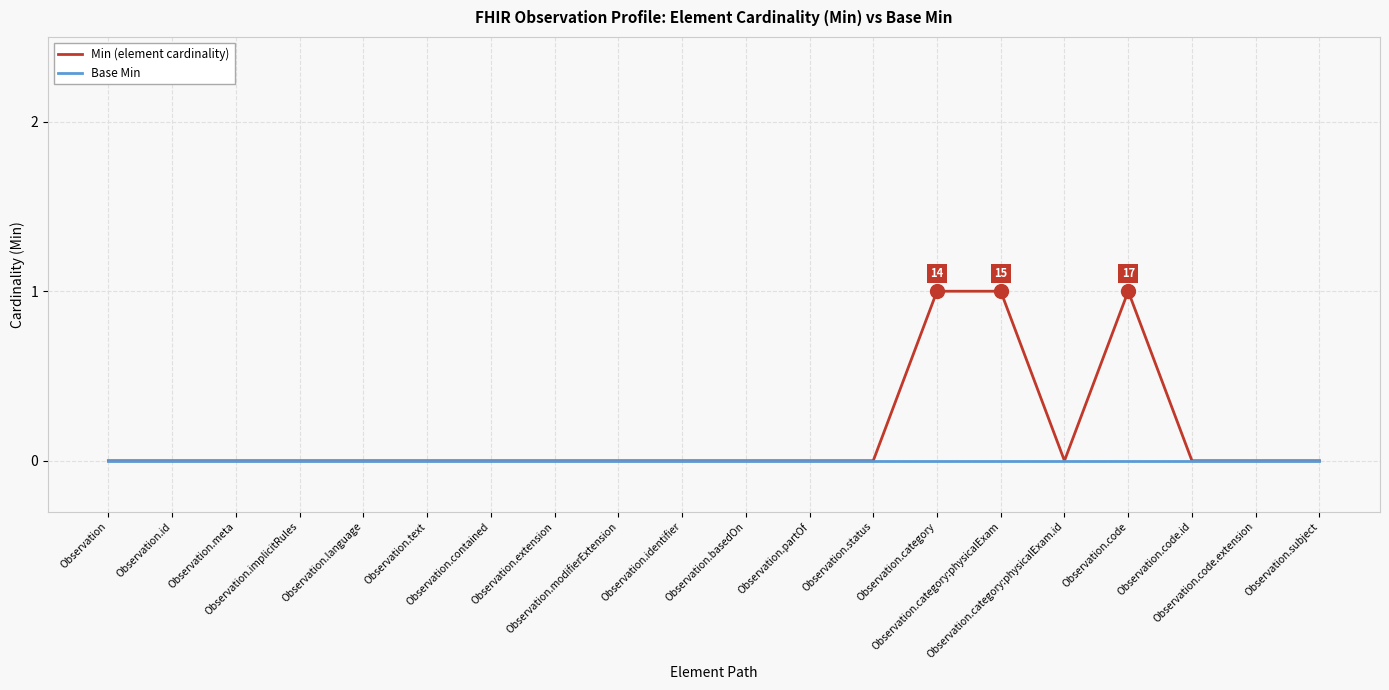

Which series has the largest total across all categories?

Min (element cardinality)